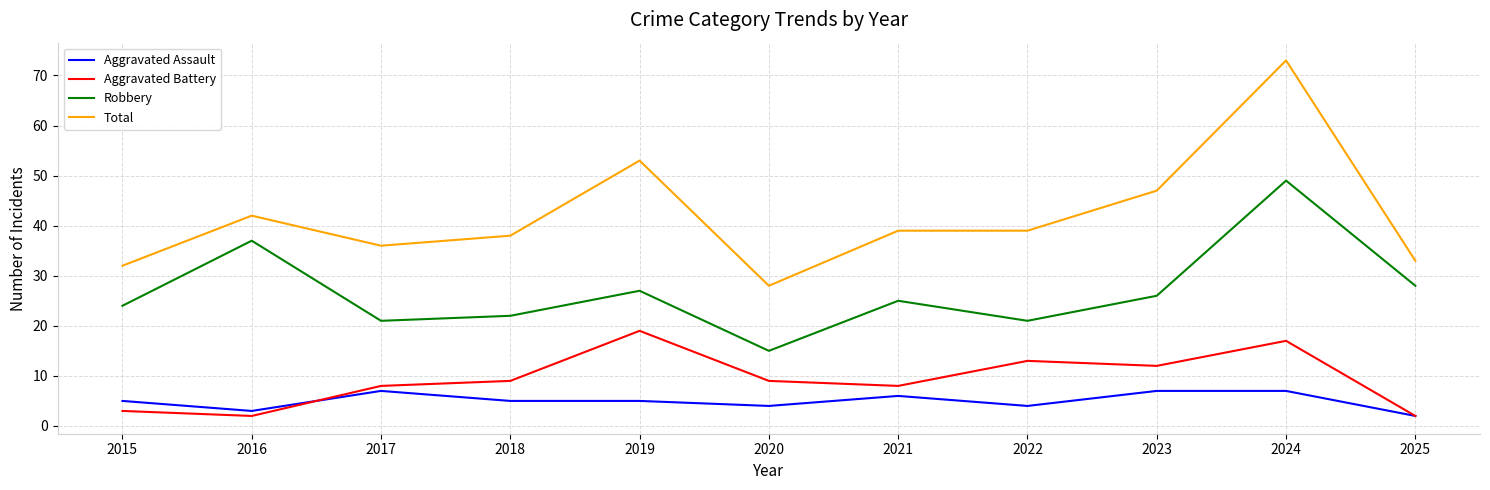

The value of Robbery at 2023 is 36. True or false?

False